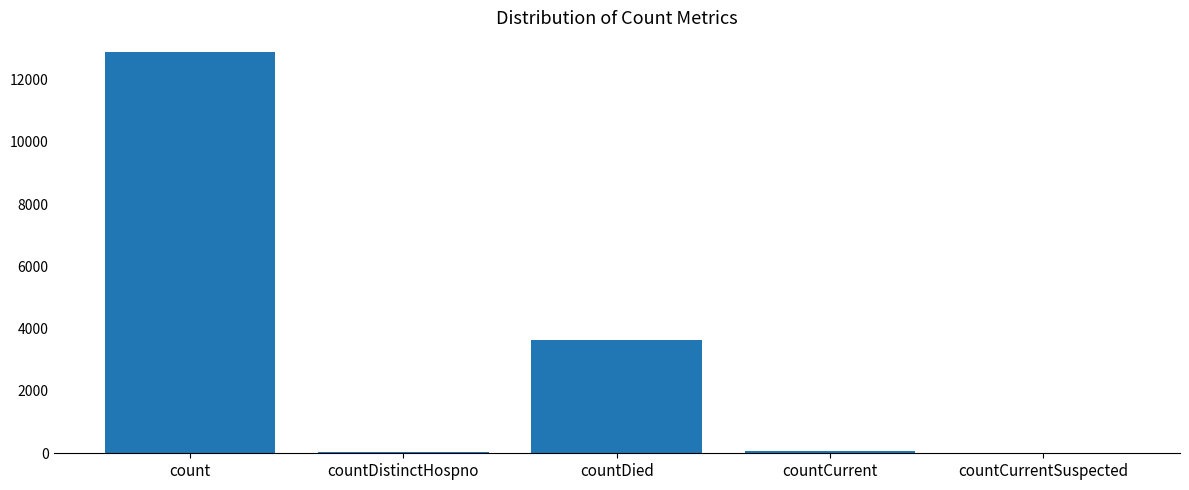

Is it true that the value at countCurrentSuspected is -4652?

False